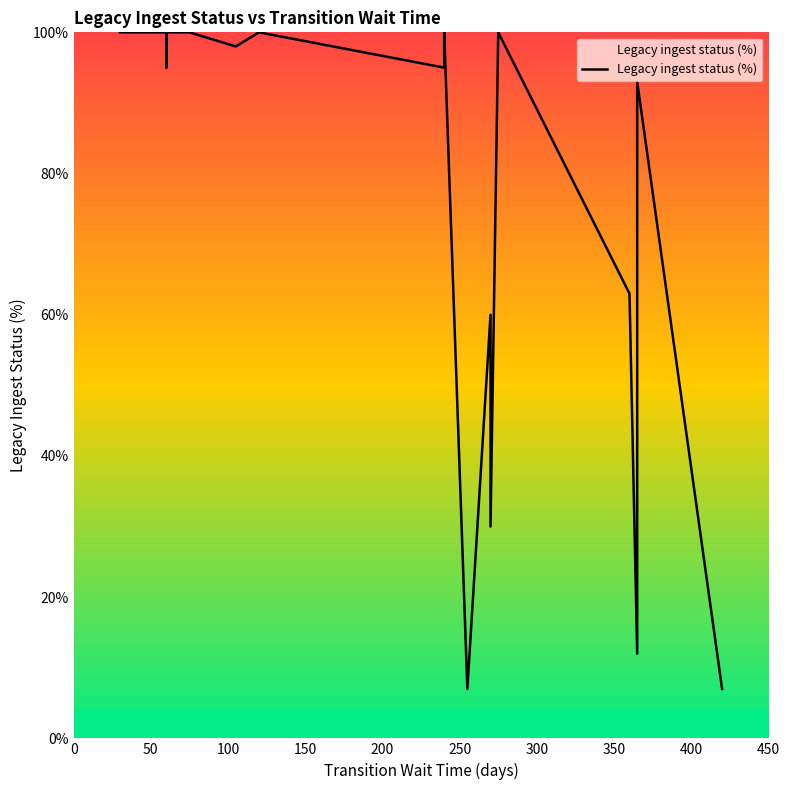

What is the sum of all values?

2956